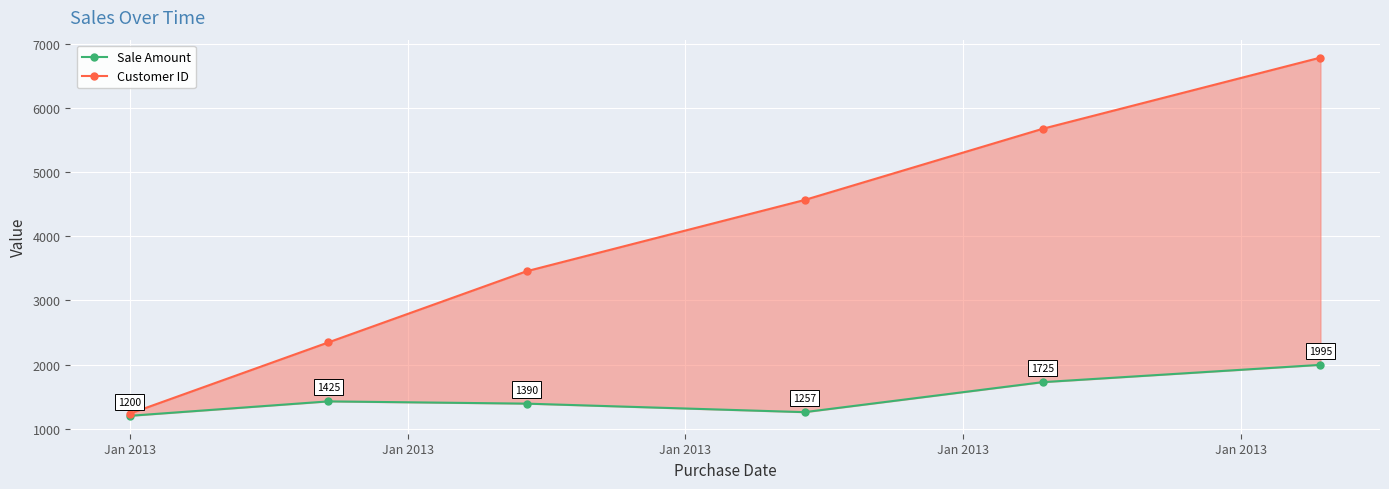

What is the maximum value for Sale Amount?

1995